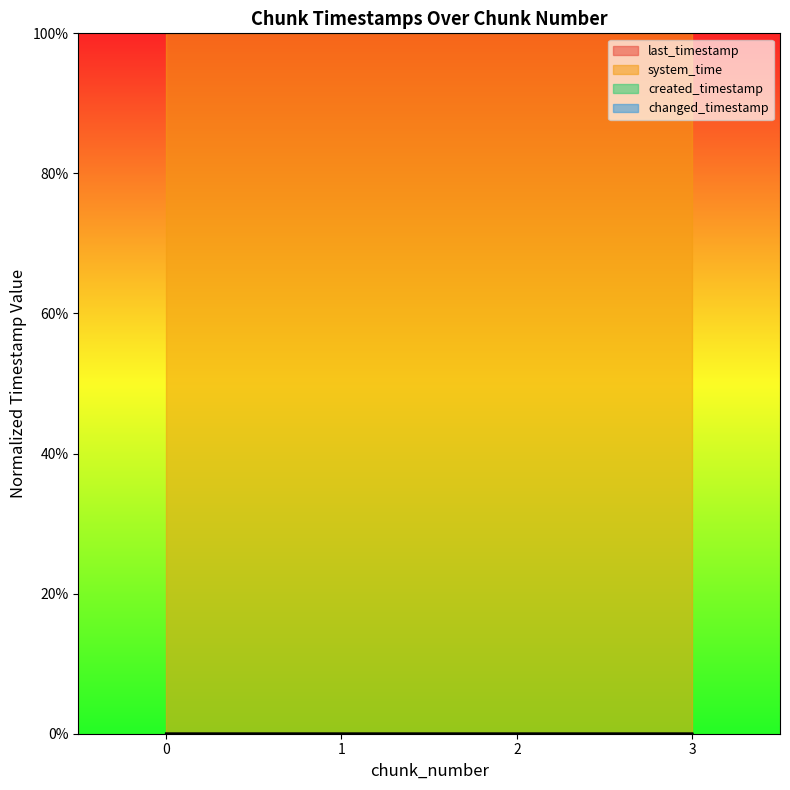

Does the chart have visible grid lines?

No